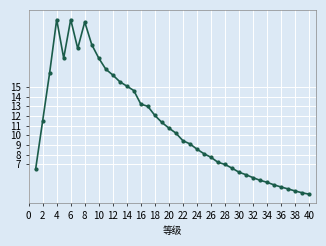

What is the greatest value displayed?

22.0